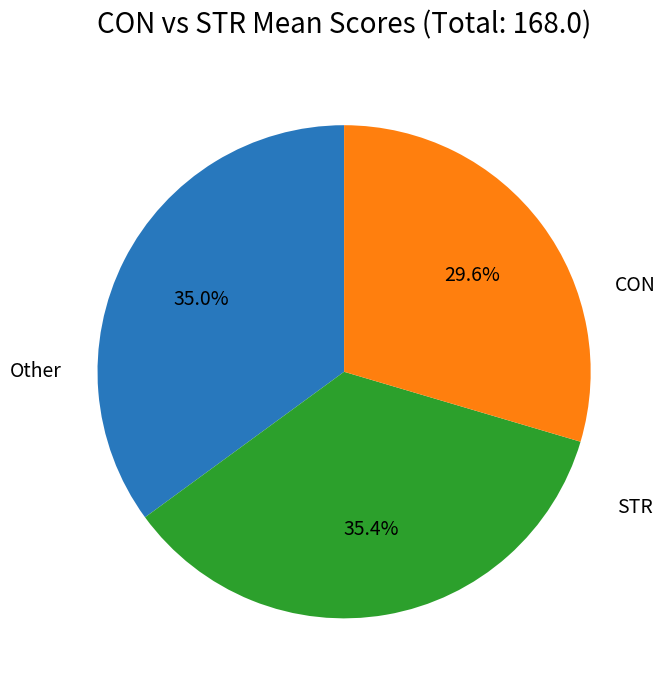

Is there any slice that represents more than half of the pie?

No